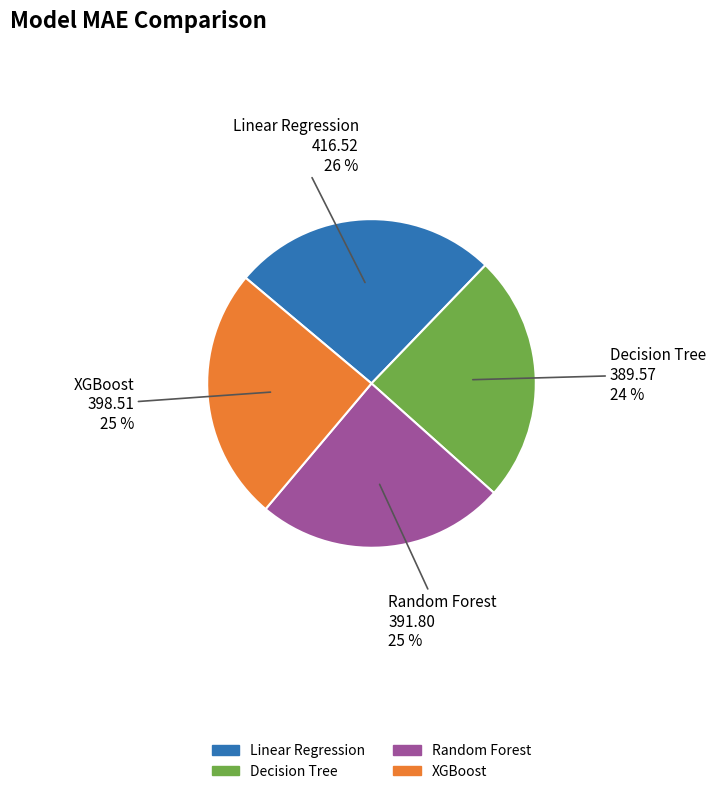

How many slices are in this pie chart?

4